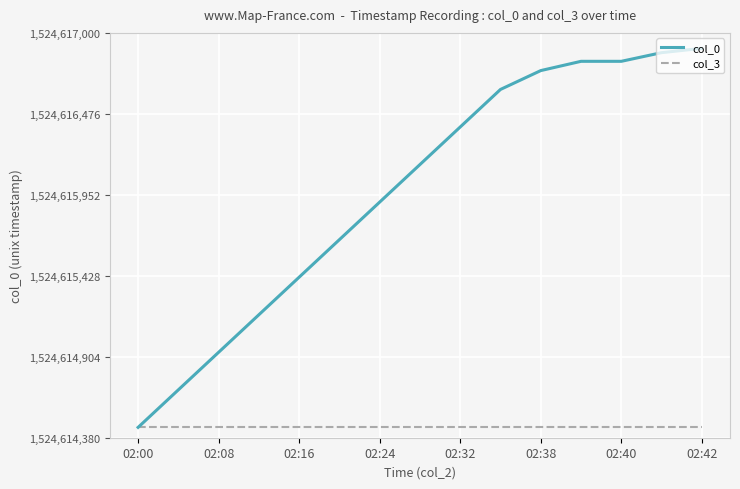

What is the maximum value for col_0?

1524616900